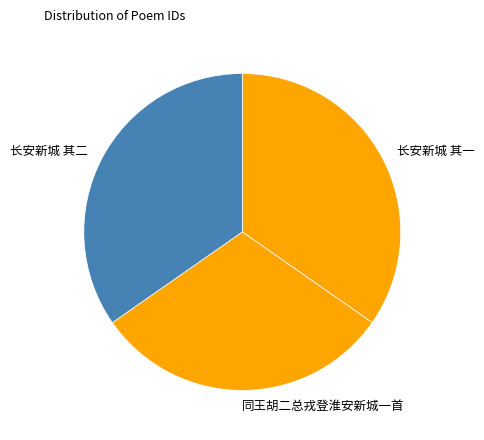

Which category has the smallest portion of the pie?

同王胡二总戎登淮安新城一首